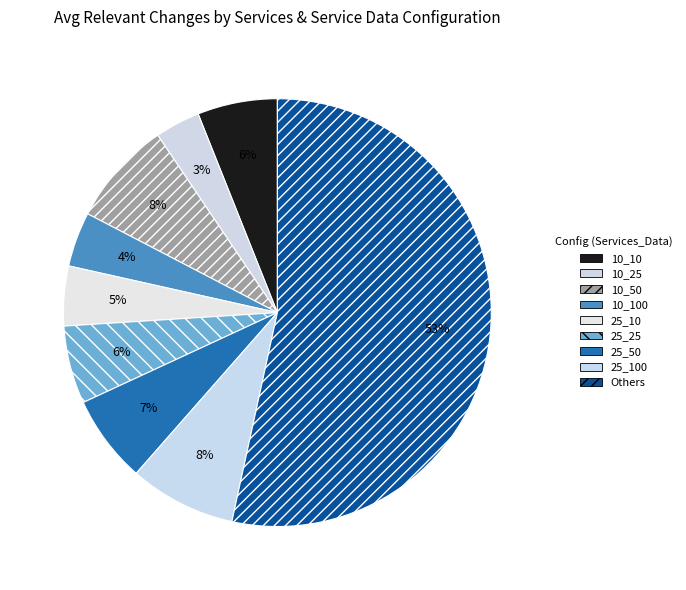

What is the total percentage of 10_50 and 25_50?

14.5%